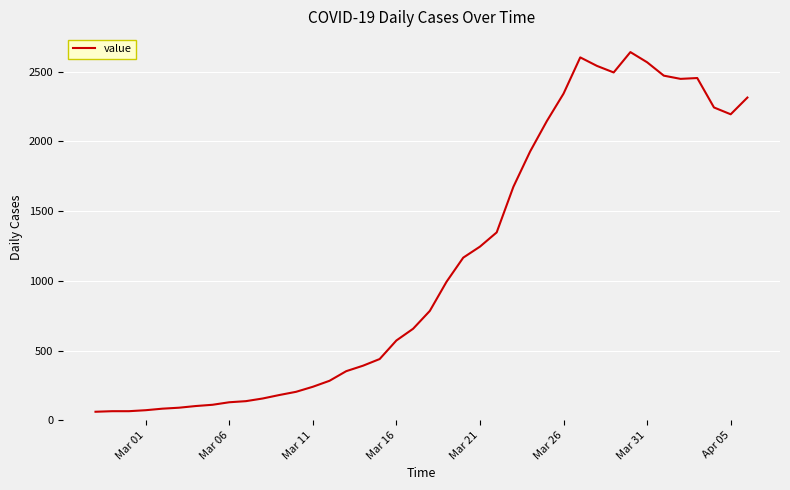

What is the sum of all values?

44980